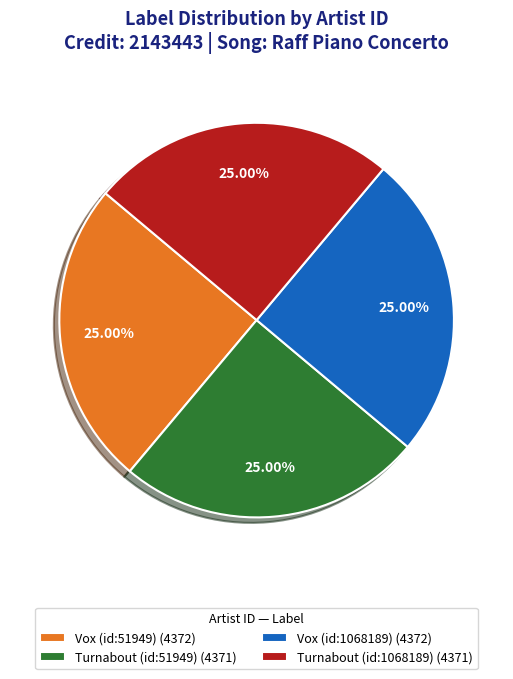

Approximately how many times larger is the value at Turnabout (id:51949) (4371) compared to Vox (id:51949) (4372)?

1.0